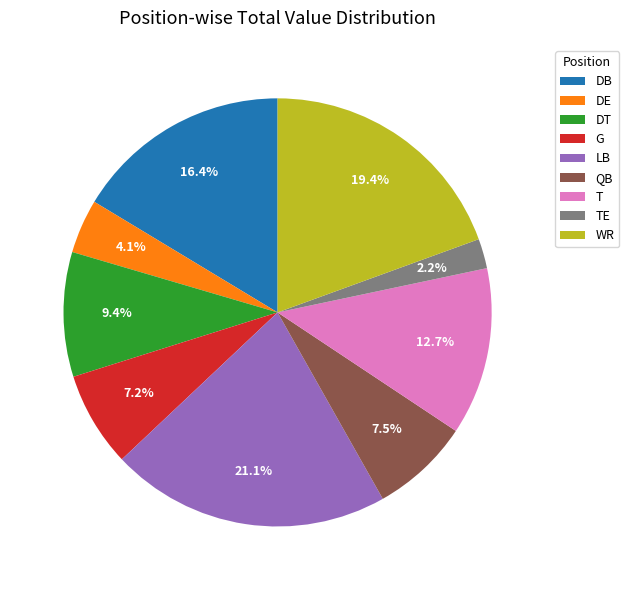

Does WR account for over 50% of the chart?

No